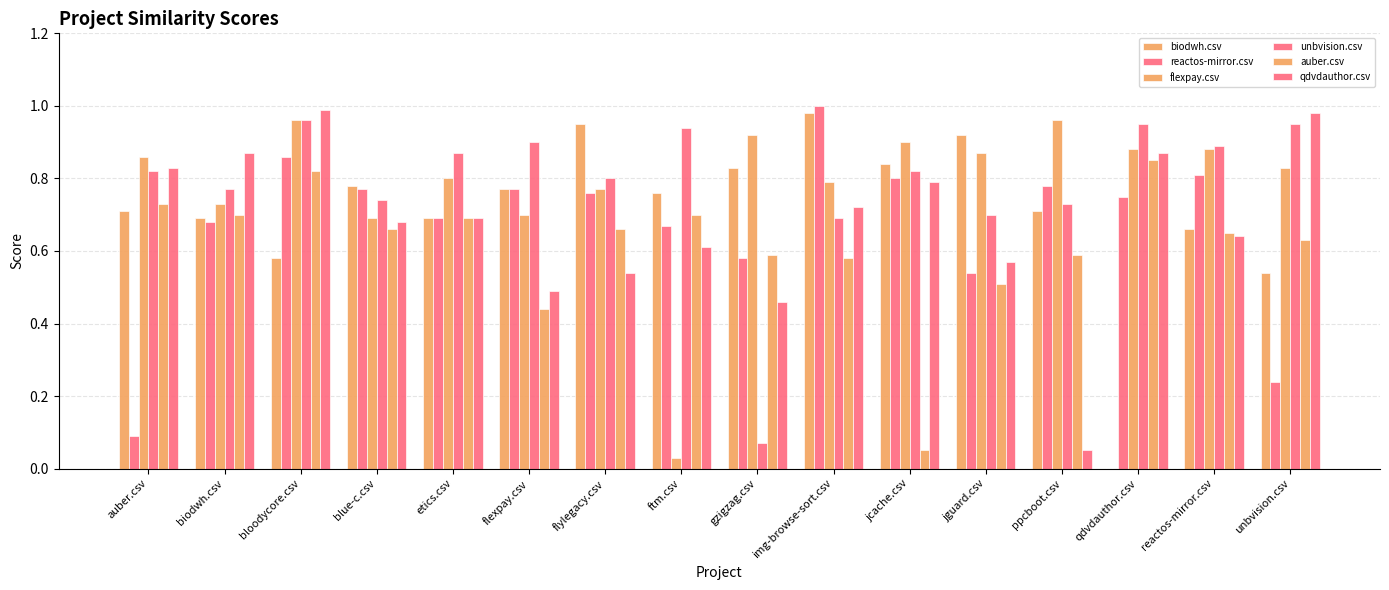

What is the sum of all qdvdauthor.csv values?

10.8